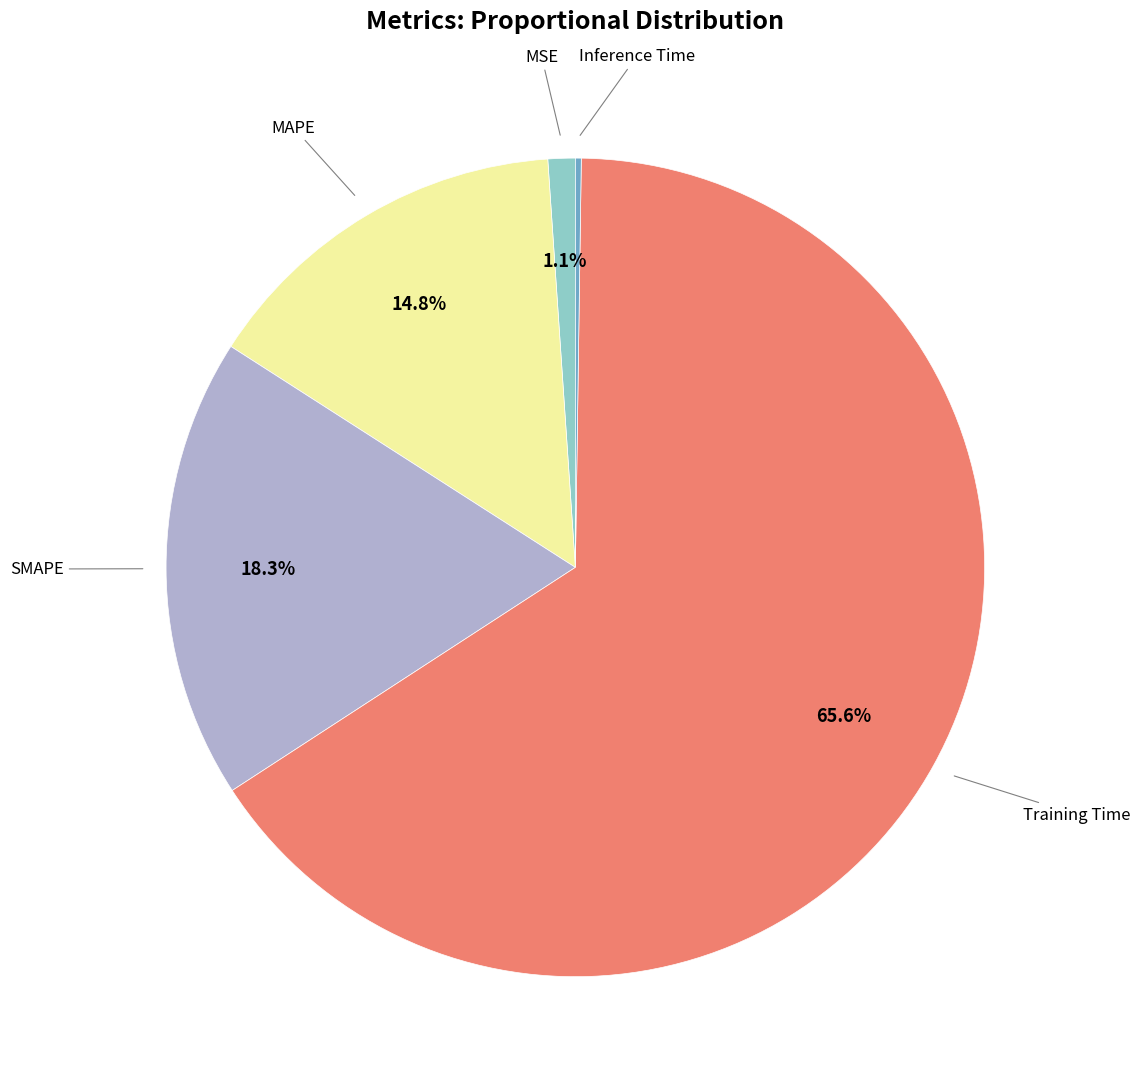

Is it true that SMAPE is 24% of the pie?

False